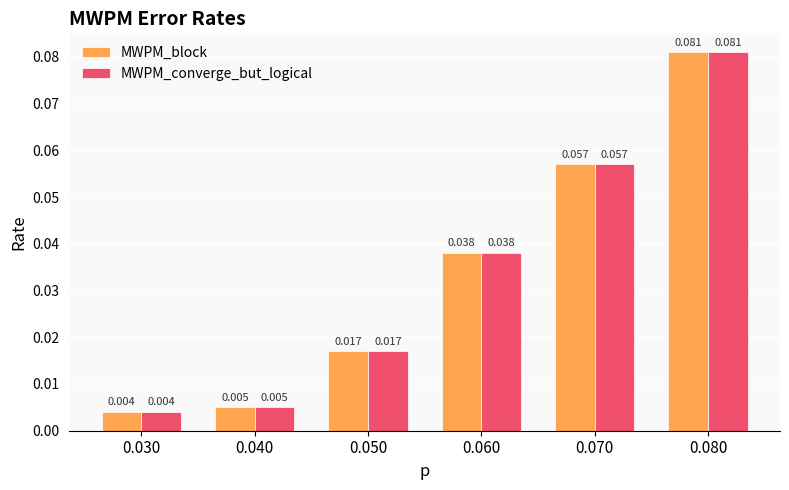

Is the value of MWPM_converge_but_logical at 0.060 greater than the value of MWPM_block at 0.030?

Yes